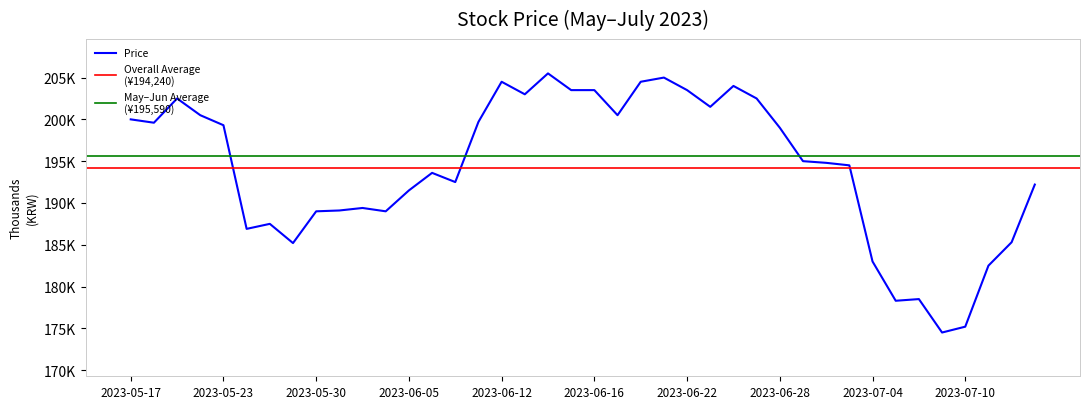

Reading left to right, what are all the values shown in this chart?

2023-05-17=200000	2023-05-18=199600	2023-05-19=202500	2023-05-22=200500	2023-05-23=199300	2023-05-24=186900	2023-05-25=187500	2023-05-26=185200	2023-05-30=189000	2023-05-31=189100	2023-06-01=189400	2023-06-02=189000	2023-06-05=191500	2023-06-07=193600	2023-06-08=192500	2023-06-09=199700	2023-06-12=204500	2023-06-13=203000	2023-06-14=205500	2023-06-15=203500	2023-06-16=203500	2023-06-19=200500	2023-06-20=204500	2023-06-21=205000	2023-06-22=203500	2023-06-23=201500	2023-06-26=204000	2023-06-27=202500	2023-06-28=199000	2023-06-29=195000	2023-06-30=194800	2023-07-03=194500	2023-07-04=183000	2023-07-05=178300	2023-07-06=178500	2023-07-07=174500	2023-07-10=175200	2023-07-11=182500	2023-07-12=185300	2023-07-13=192200